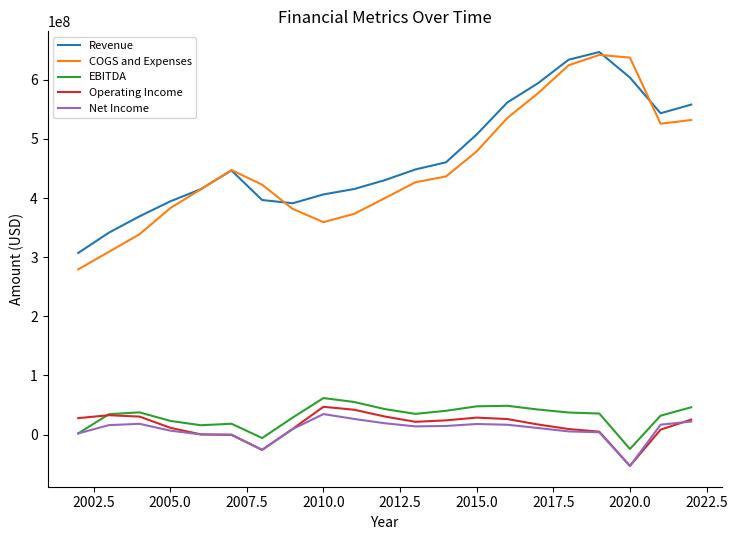

True or false: Revenue and Operating Income intersect in this chart.

False